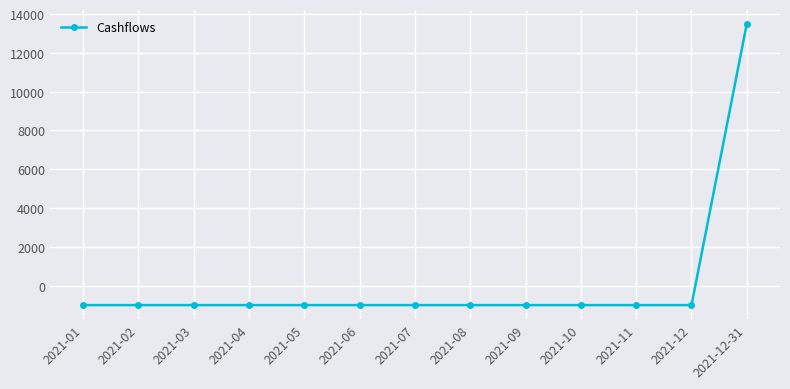

How many negative values are there?

12